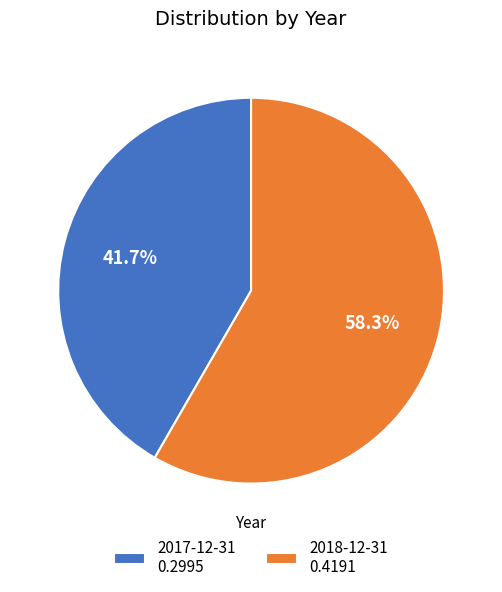

What is the largest slice in the pie chart?

2018-12-31